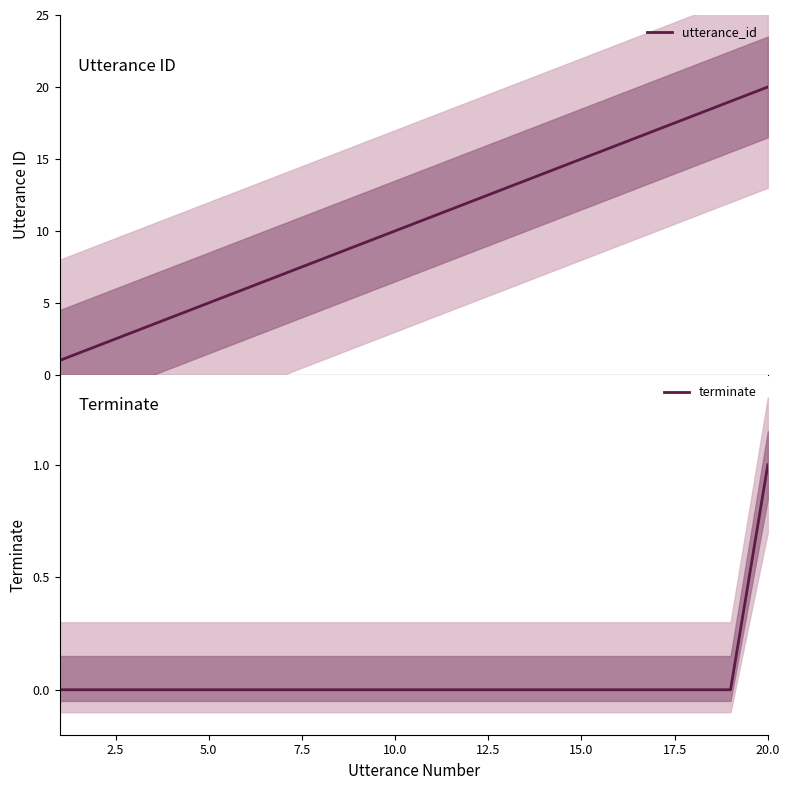

Reading left to right, extract all data points from this chart.

utterance_id: 1	2	3	4	5	6	7	8	9	10	11	12	13	14	15	16	17	18	19	20
terminate: 0	0	0	0	0	0	0	0	0	0	0	0	0	0	0	0	0	0	0	1